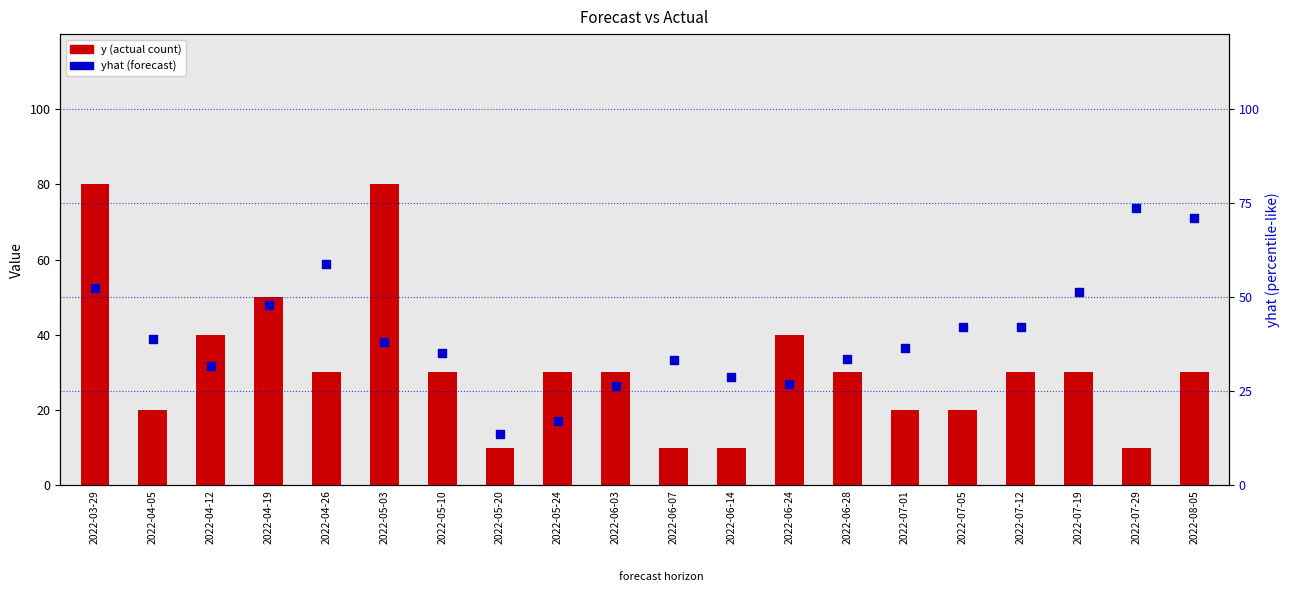

What is the total value across all series at 2022-06-03?

56.4